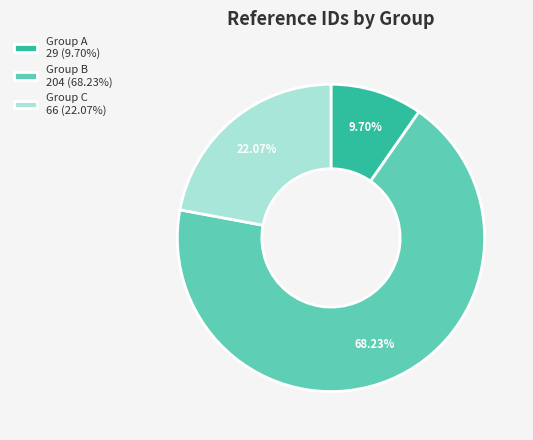

Is the sum of Group A 29 (9.70%) and Group B 204 (68.23%) greater than half?

Yes